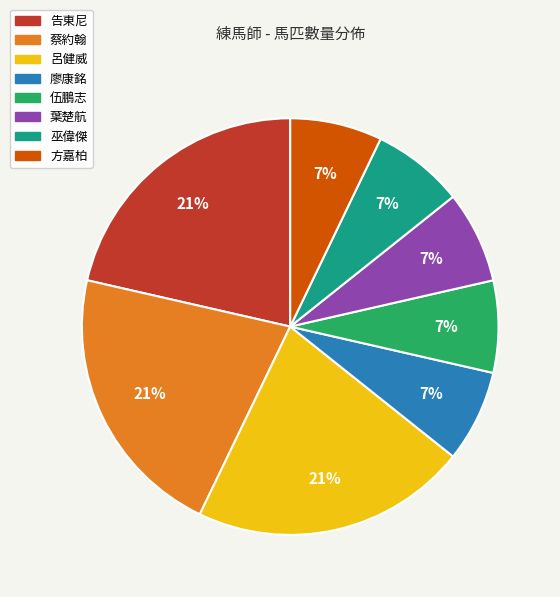

Is there any slice that represents more than half of the pie?

No